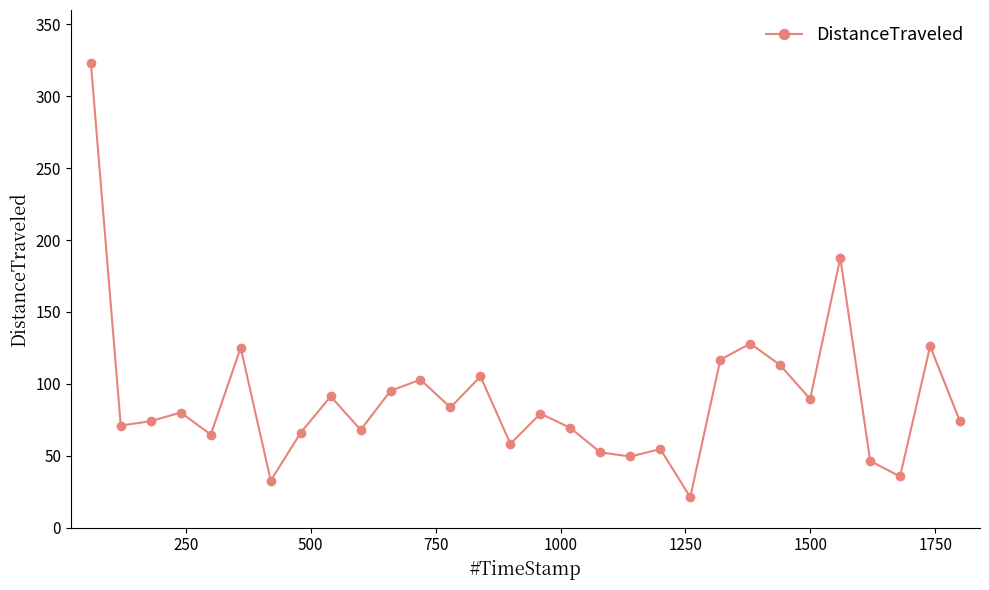

What is the greatest value displayed?

323.1